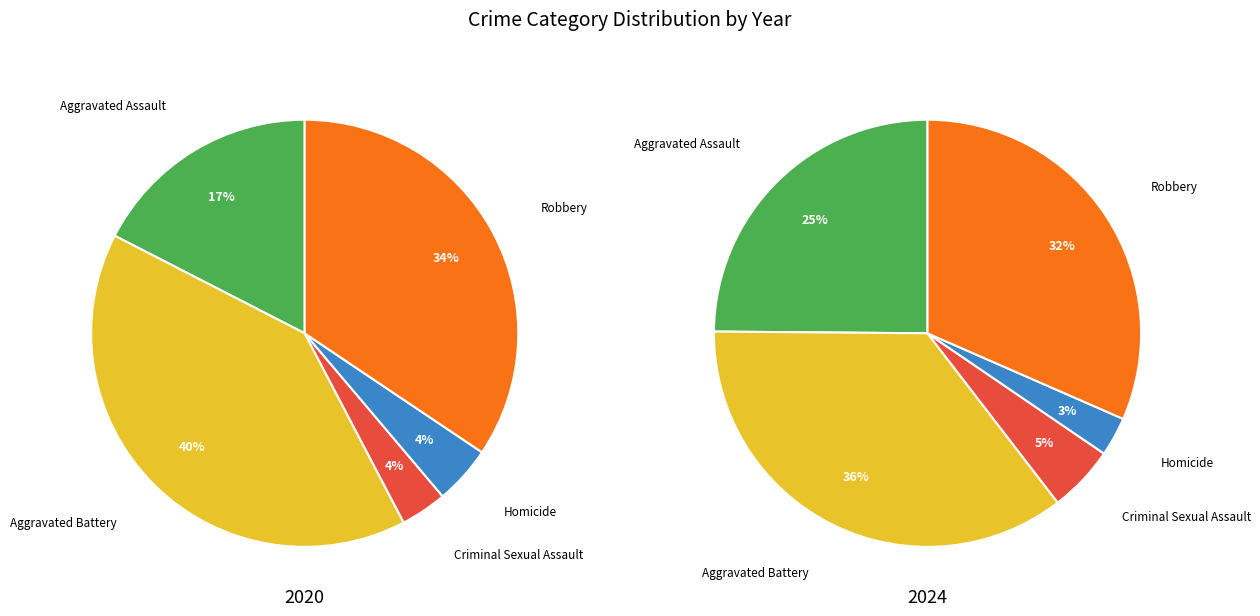

Between Aggravated Assault and Criminal Sexual Assault, which is larger?

Aggravated Assault